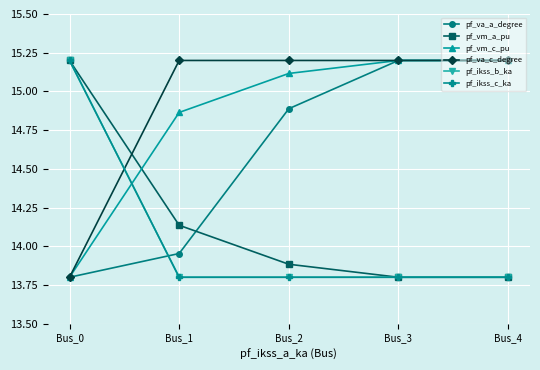

Reading left to right, list all the values displayed in this chart.

pf_va_a_degree: Bus_0=13.8	Bus_1=14.0	Bus_2=14.9	Bus_3=15.2	Bus_4=15.2
pf_vm_a_pu: Bus_0=15.2	Bus_1=14.1	Bus_2=13.9	Bus_3=13.8	Bus_4=13.8
pf_vm_c_pu: Bus_0=13.8	Bus_1=14.9	Bus_2=15.1	Bus_3=15.2	Bus_4=15.2
pf_va_c_degree: Bus_0=13.8	Bus_1=15.2	Bus_2=15.2	Bus_3=15.2	Bus_4=15.2
pf_ikss_b_ka: Bus_0=15.2	Bus_1=13.8	Bus_2=13.8	Bus_3=13.8	Bus_4=13.8
pf_ikss_c_ka: Bus_0=15.2	Bus_1=13.8	Bus_2=13.8	Bus_3=13.8	Bus_4=13.8